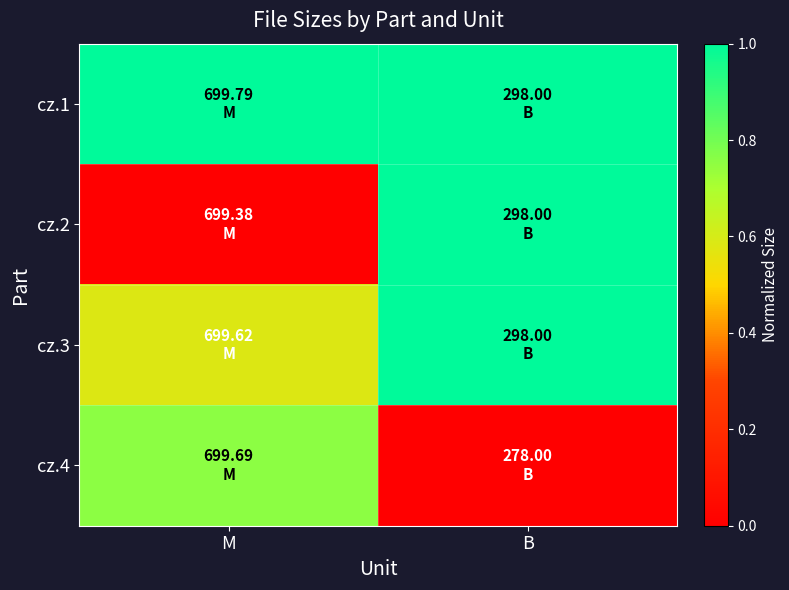

Reading left to right, transcribe all the data shown in this chart.

cz.1: M=1.0	B=1.0
cz.2: M=0.0	B=1.0
cz.3: M=0.6	B=1.0
cz.4: M=0.8	B=0.0